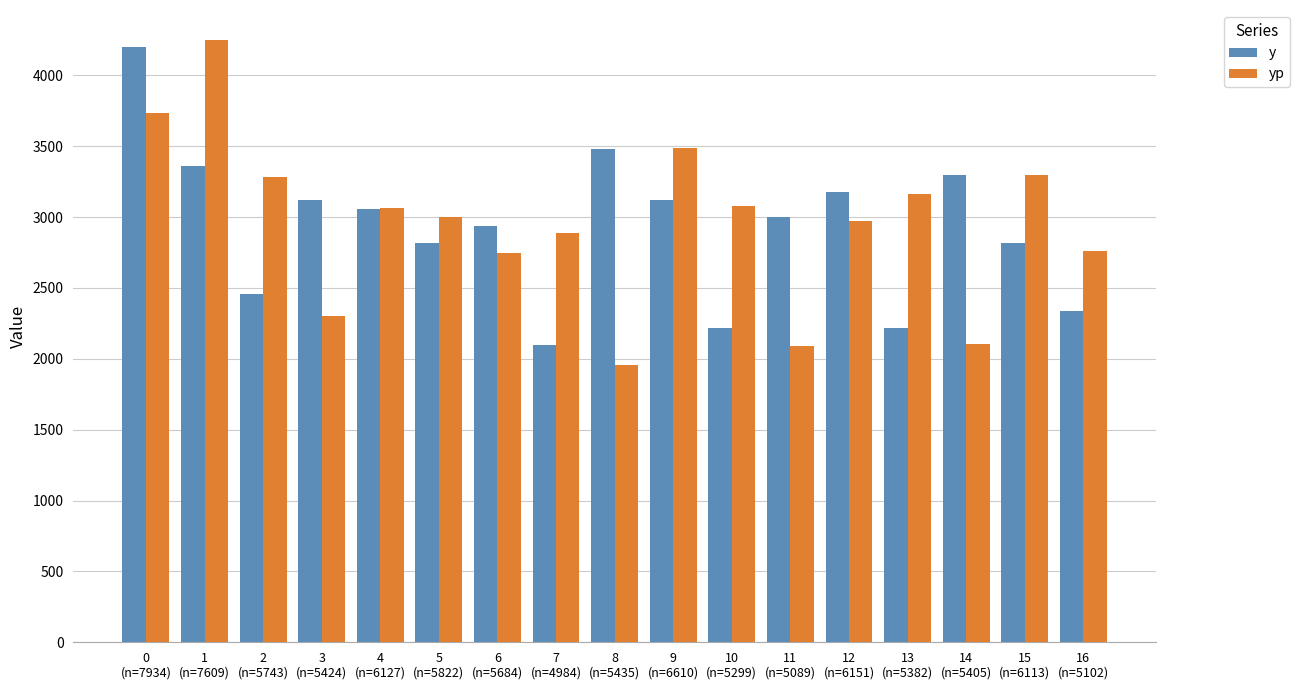

The yp series shows 2089.3 at 11
(n=5089). True or false?

True